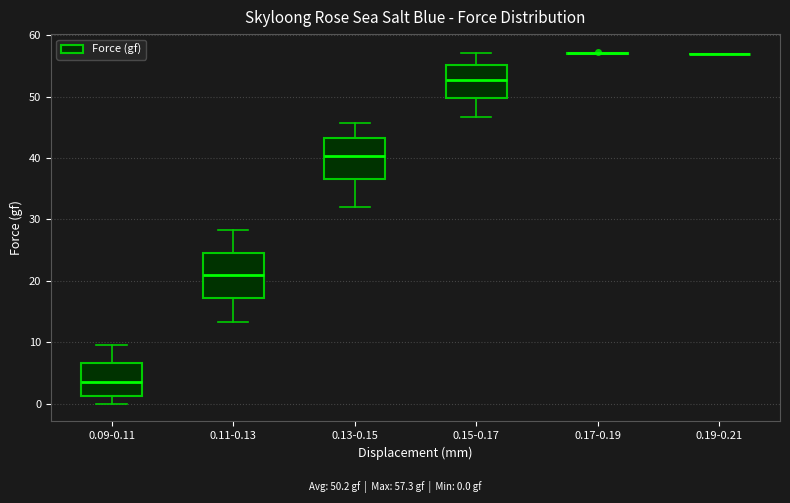

Reading left to right, transcribe this box plot: for each box, give where its median line is, the range the box spans, and where its two whiskers end, as read against the y-axis. The values are not printed on the chart, so give them approximately, as read against the axis.

0.09-0.11: median 4, box 1 to 7, whiskers 0 to 10
0.11-0.13: median 21, box 17 to 25, whiskers 13 to 28
0.13-0.15: median 40, box 37 to 43, whiskers 32 to 46
0.15-0.17: median 53, box 50 to 55, whiskers 47 to 57
0.17-0.19: box collapsed to a line at 57, whiskers 57 to 57
0.19-0.21: box collapsed to a line at 57, whiskers 57 to 57